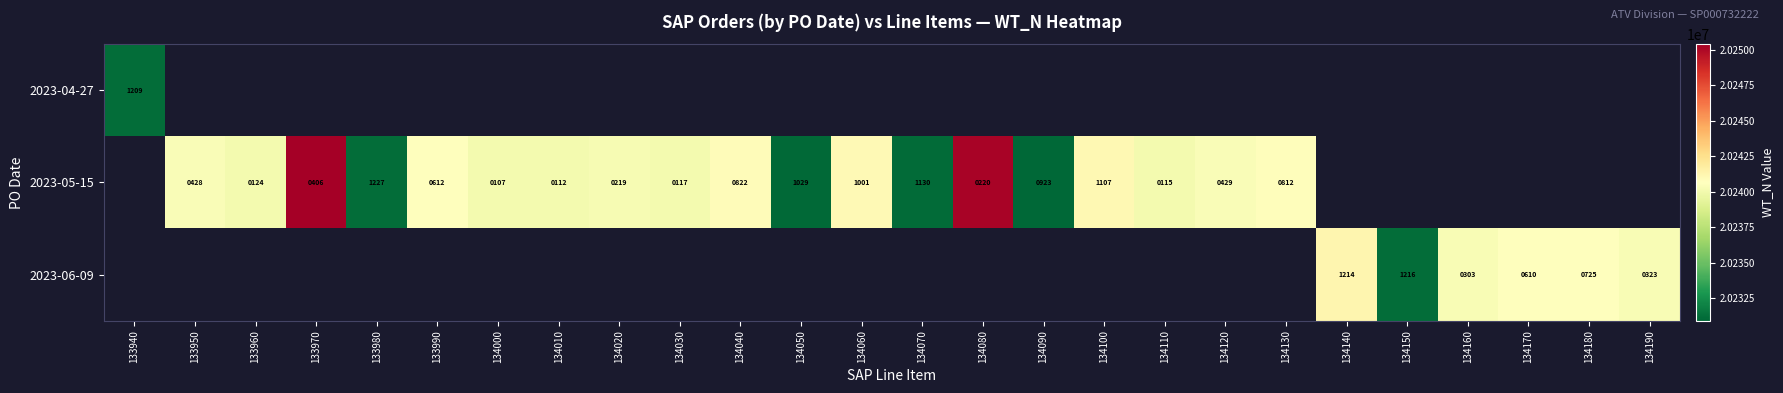

At how many categories does at least one series exceed 20247876?

2